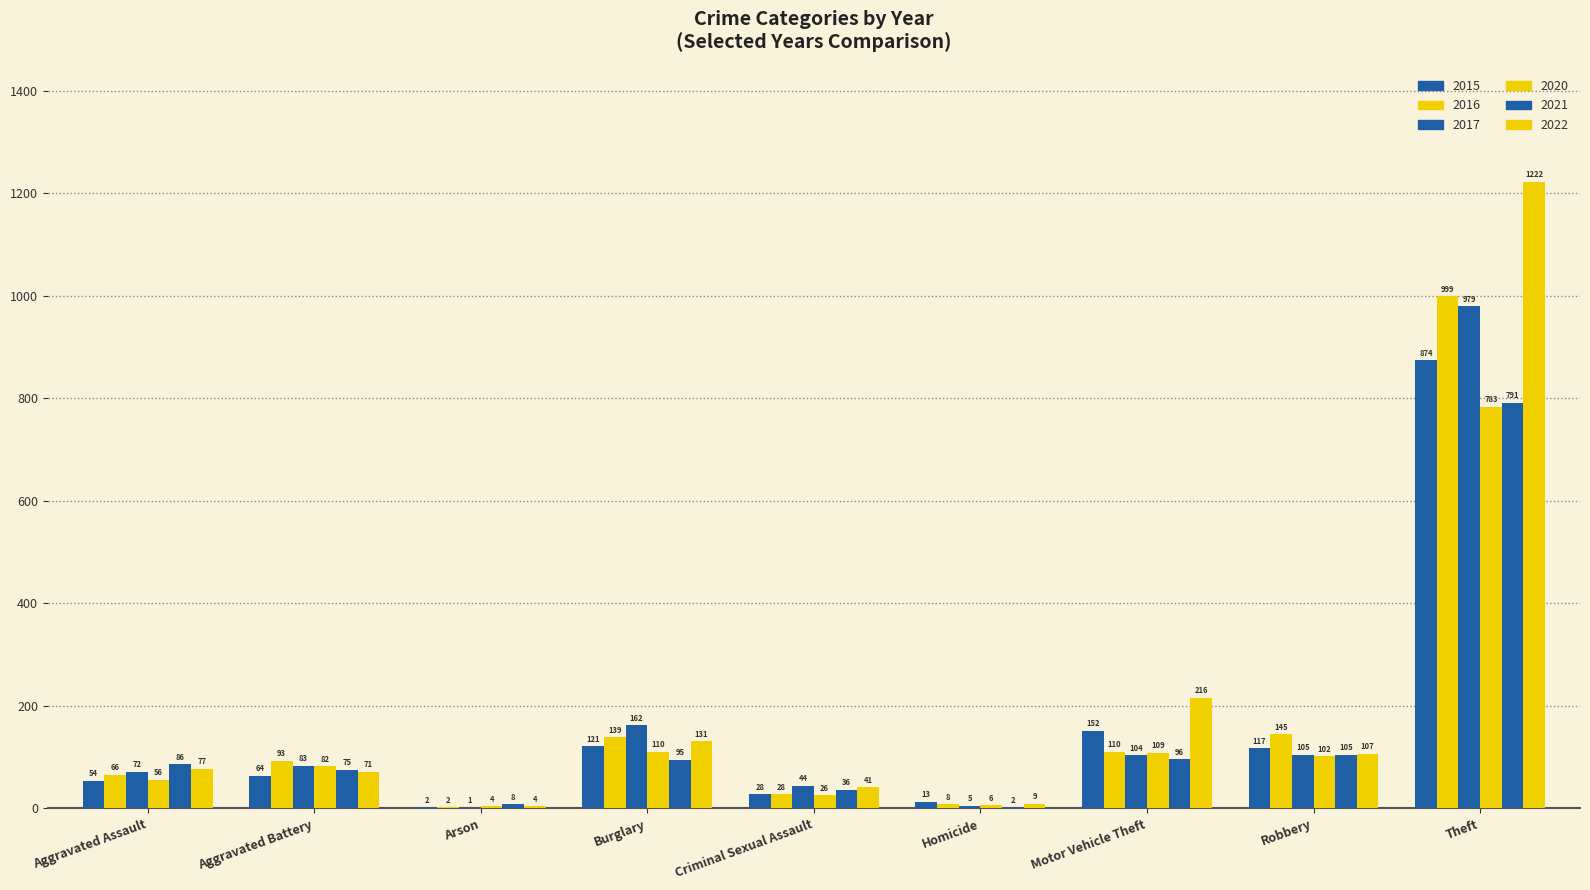

What is the average value of the 2017 series?

173